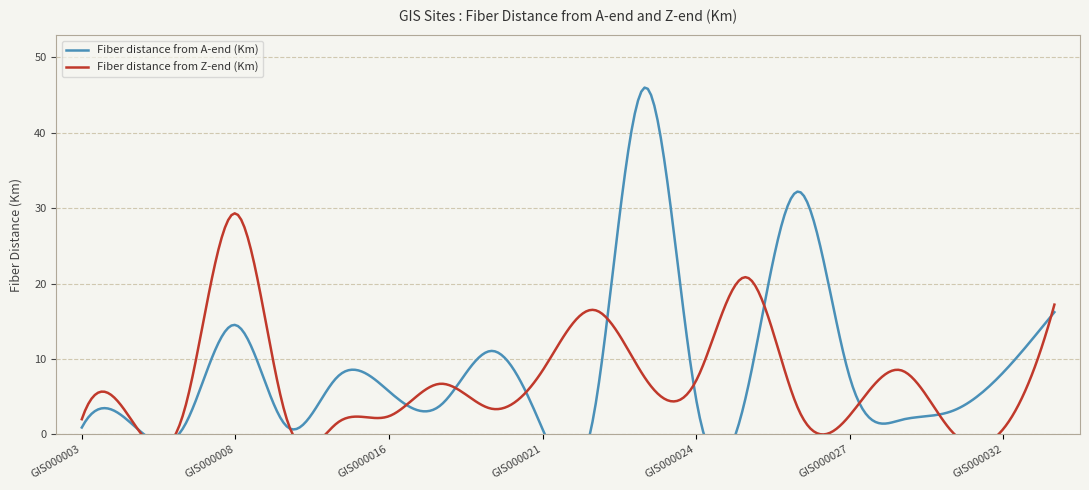

True or false: Fiber distance from Z-end (Km) has a value of 0.9 at GIS000009.

False